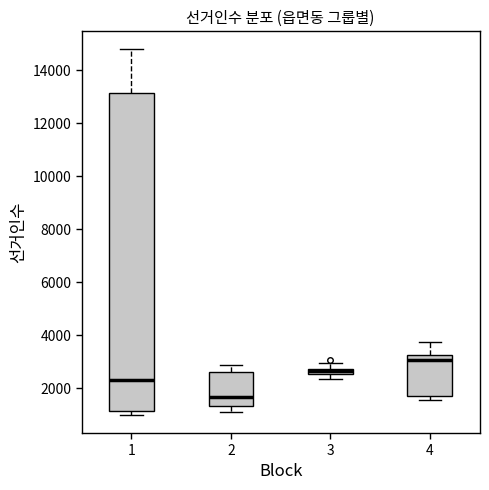

Comparing the boxes themselves (not the whiskers), which one is the tallest?

1